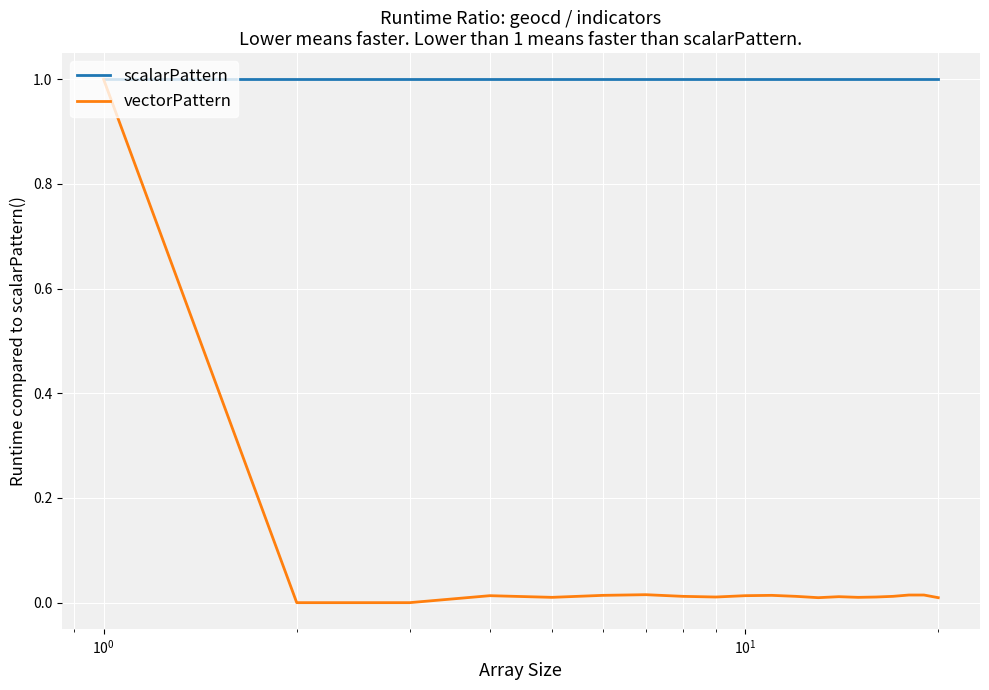

Which series has the largest total across all categories?

scalarPattern